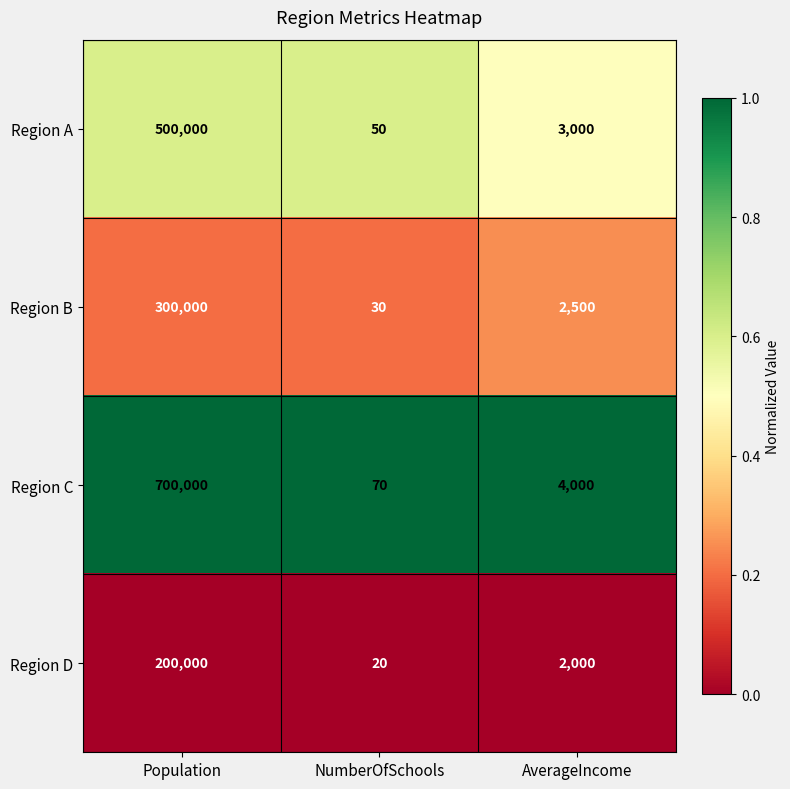

Which label corresponds to the largest value in the chart?

Population